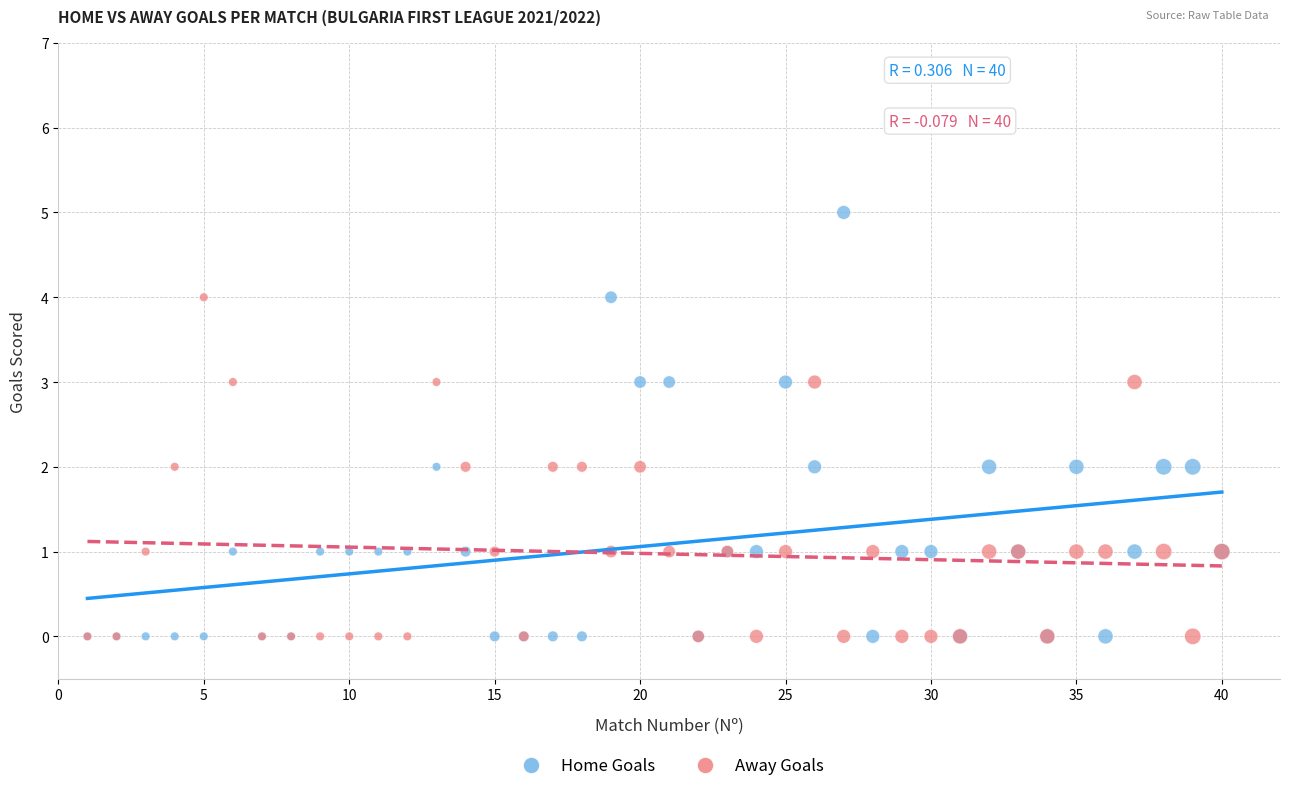

What are all the series names shown in the legend?

Home Goals, Away Goals